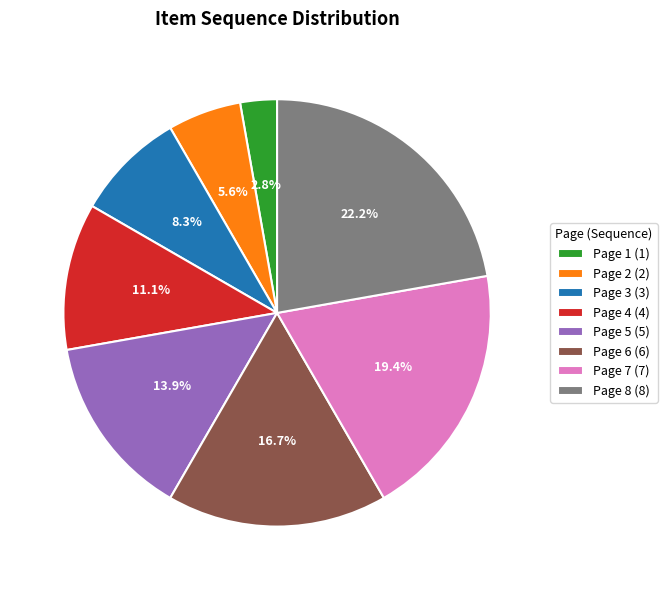

To the nearest percent, what is the difference between the Page 5 and Page 6 slice percentages?

3%